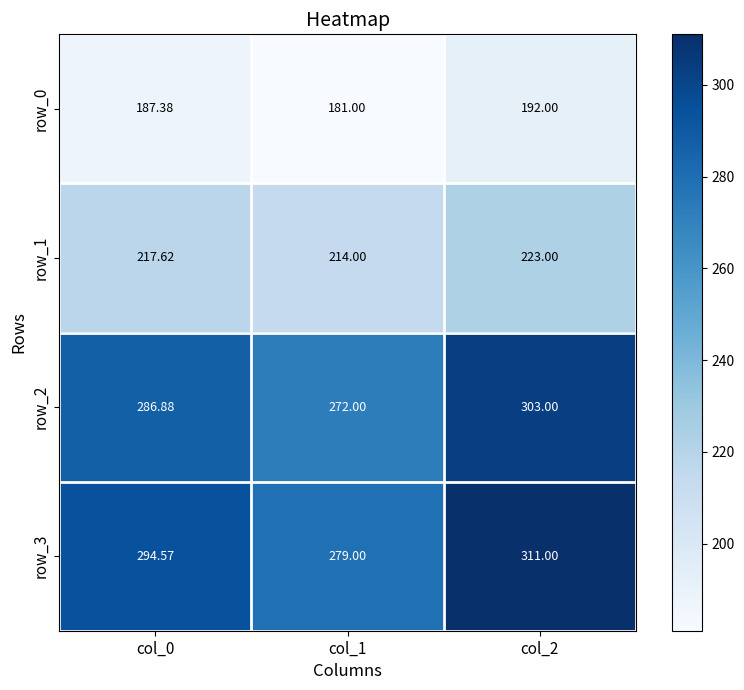

At which category is the sum across all series the highest?

col_2